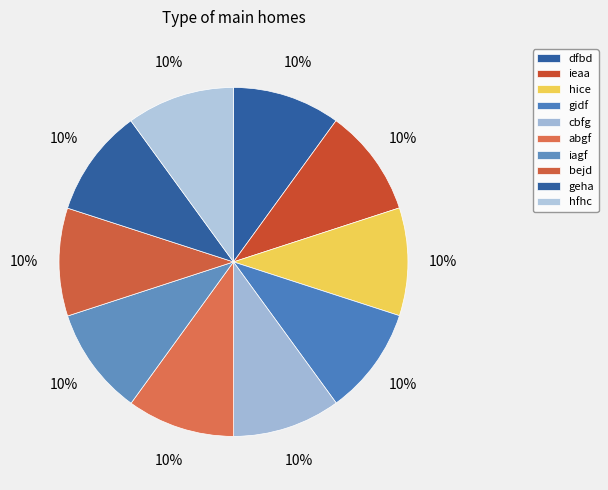

Does cbfg represent more than half of the total?

No